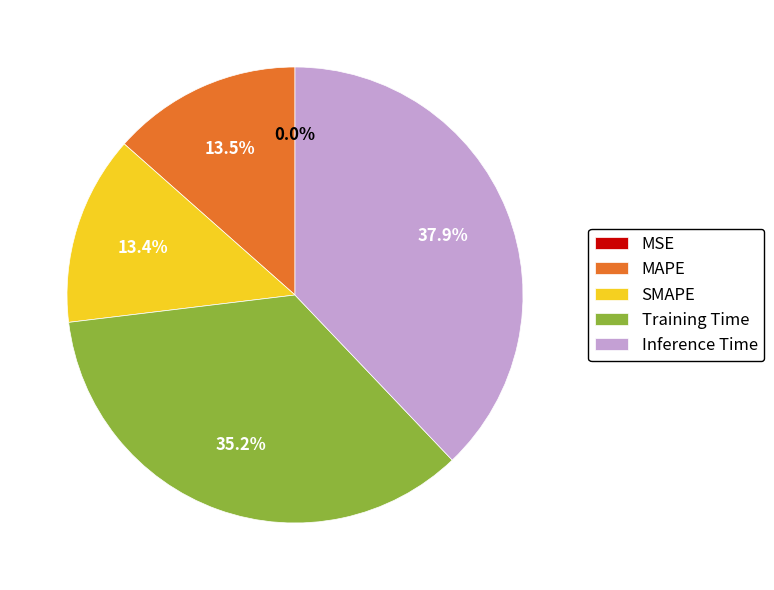

Which slice is the largest?

Inference Time